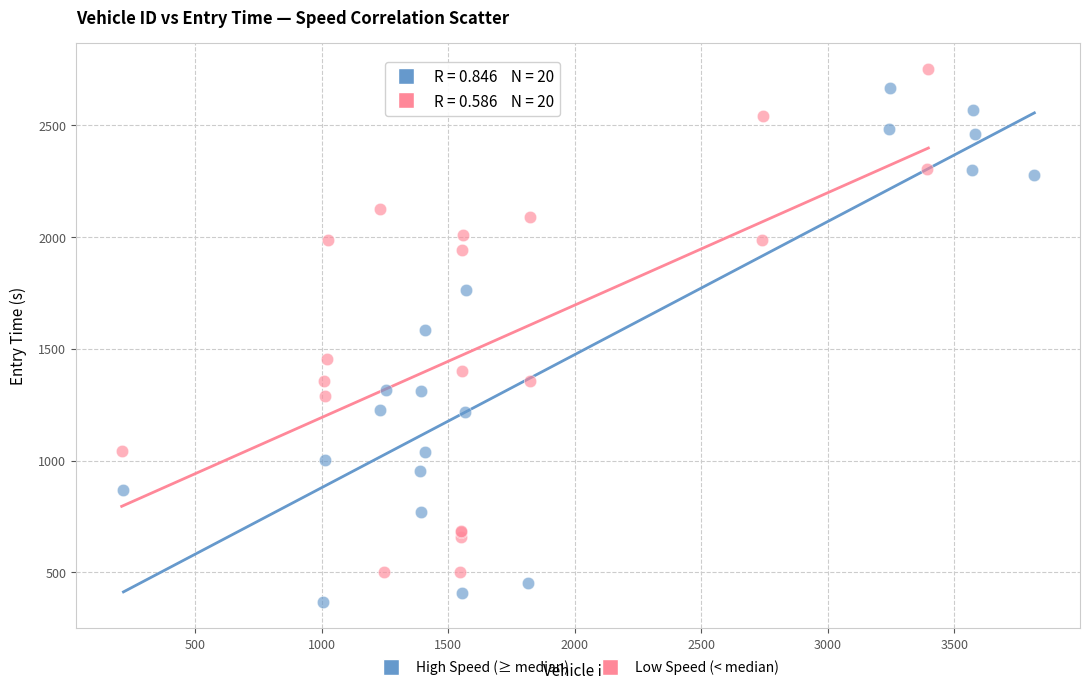

Which series contains the lowest Y value?

High Speed (≥ median)